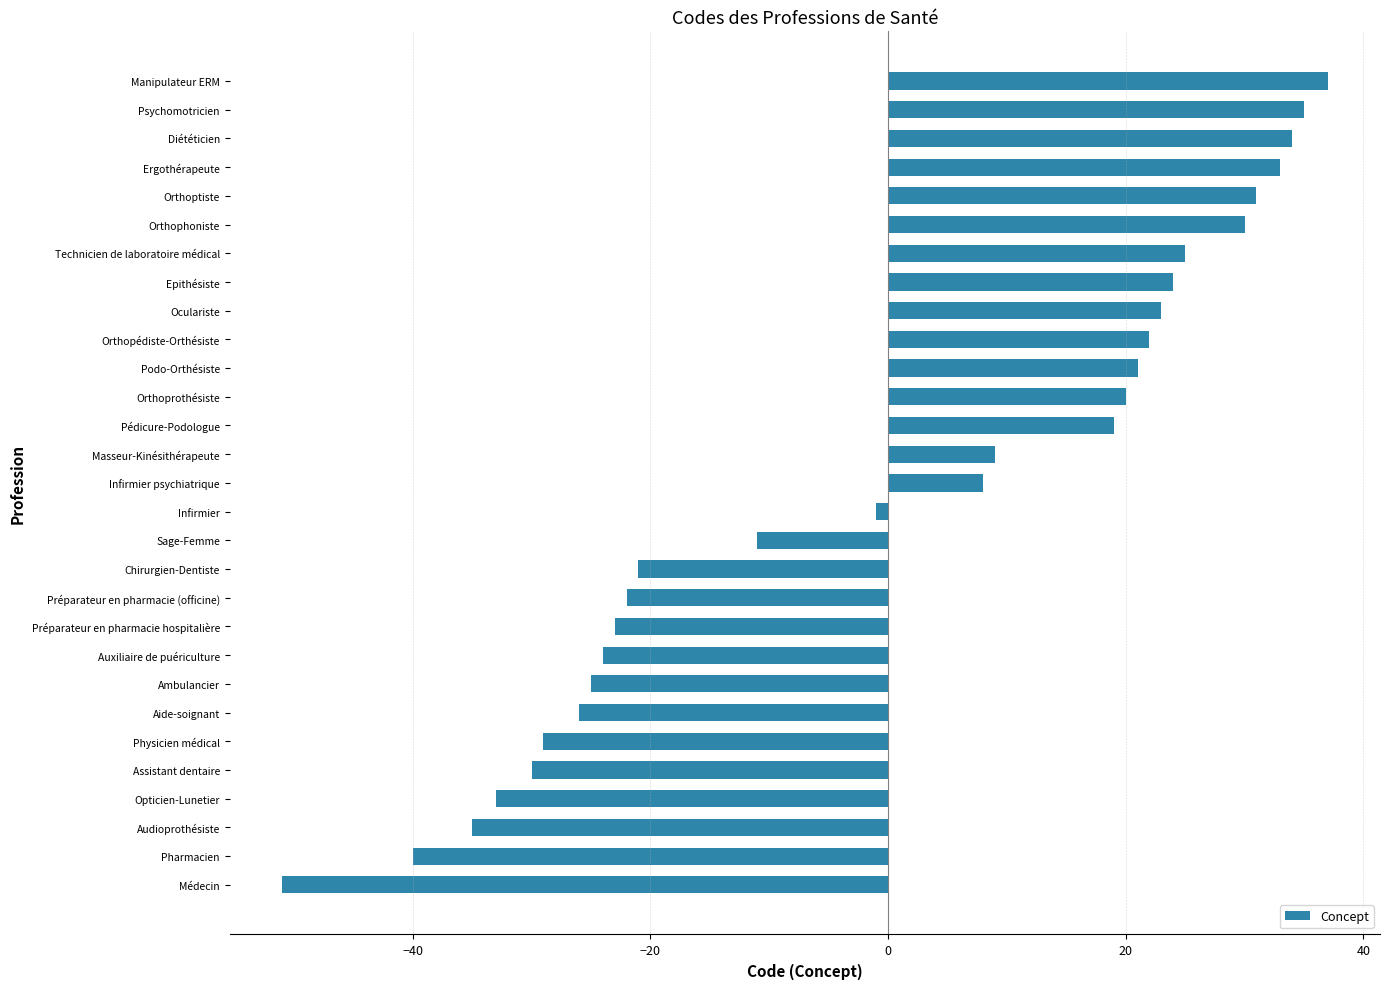

Does the chart contain any negative values?

Yes